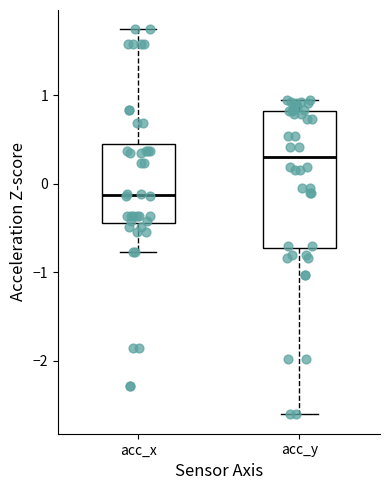

Where does the upper whisker of the box for acc_x end on the y-axis? The values are not printed on the chart, so give them approximately, as read against the axis.

1.7